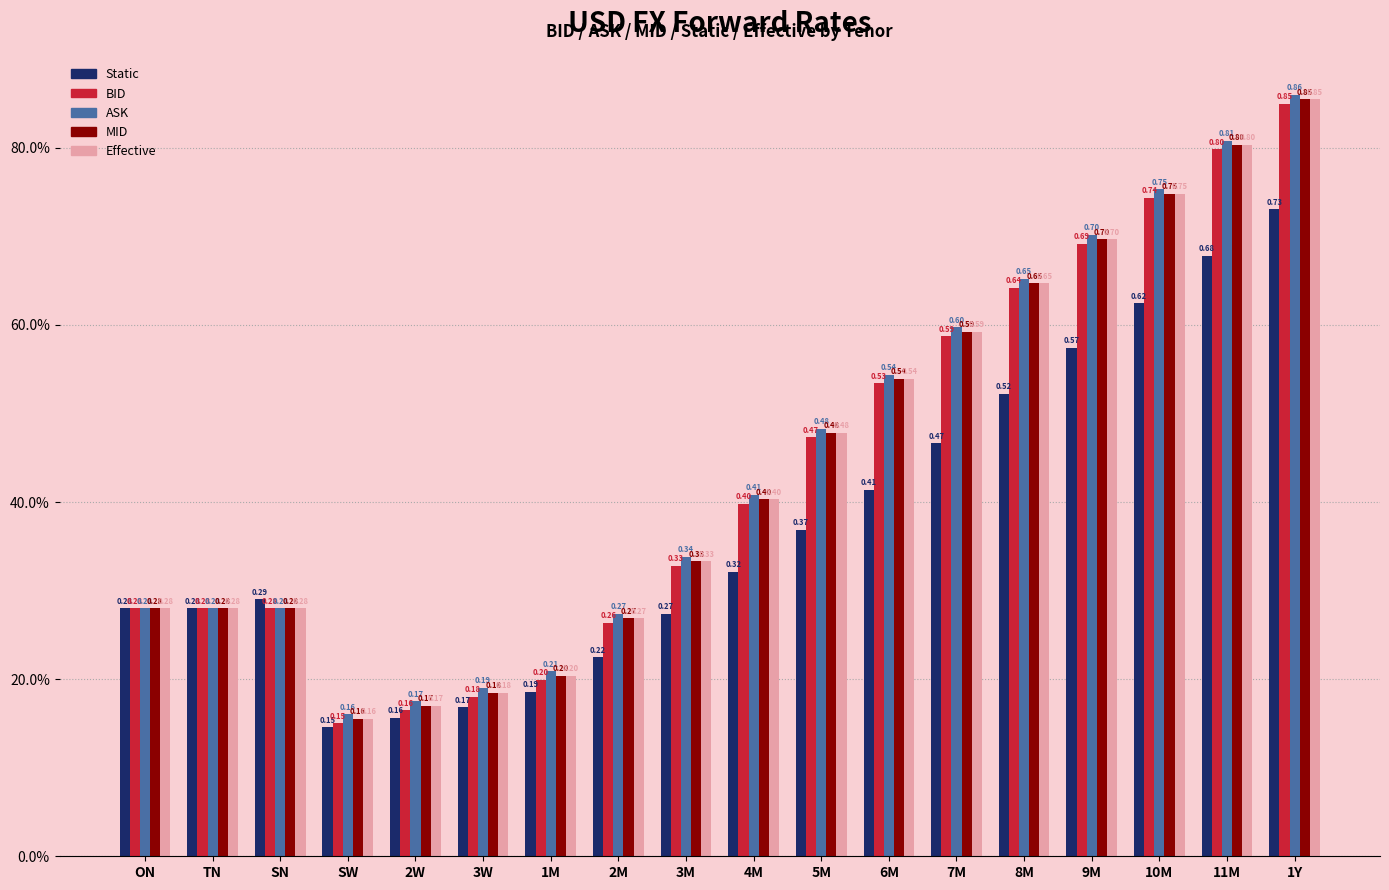

What are all the series names shown in the legend?

Static, BID, ASK, MID, Effective